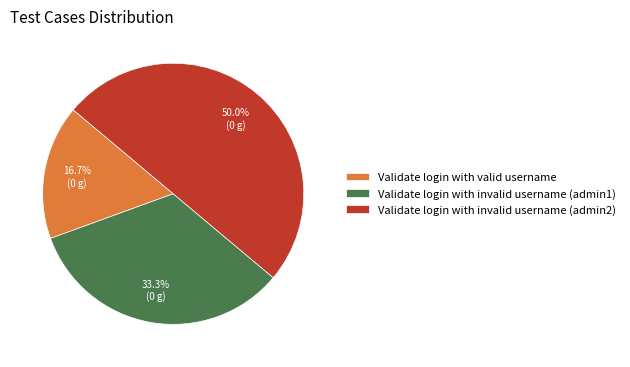

Which category has the biggest portion of the pie?

Validate login with invalid username (admin2)